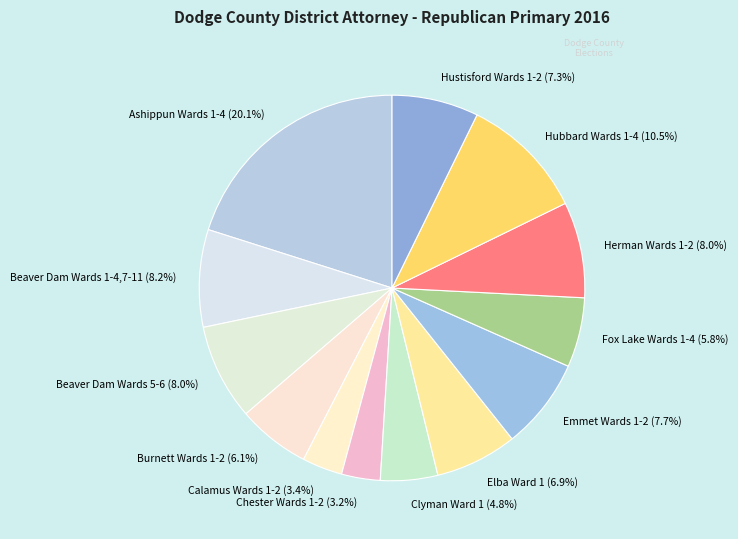

Which category has the biggest portion of the pie?

Ashippun Wards 1-4